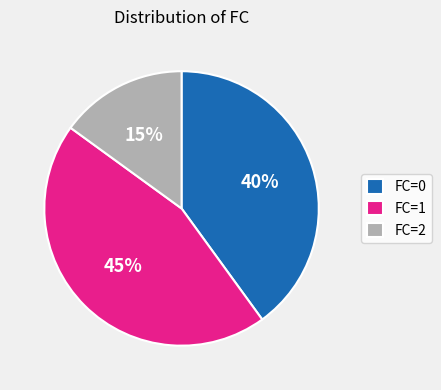

To the nearest percent, what is the average slice percentage?

33%